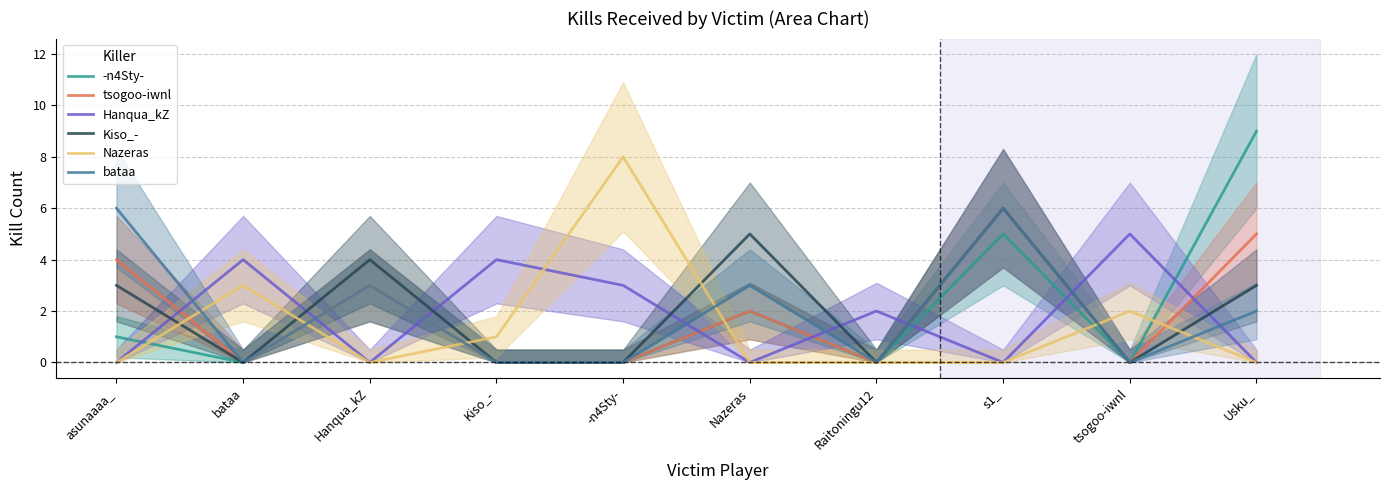

Is the value of tsogoo-iwnl at Hanqua_kZ greater than the value of bataa at Hanqua_kZ?

No